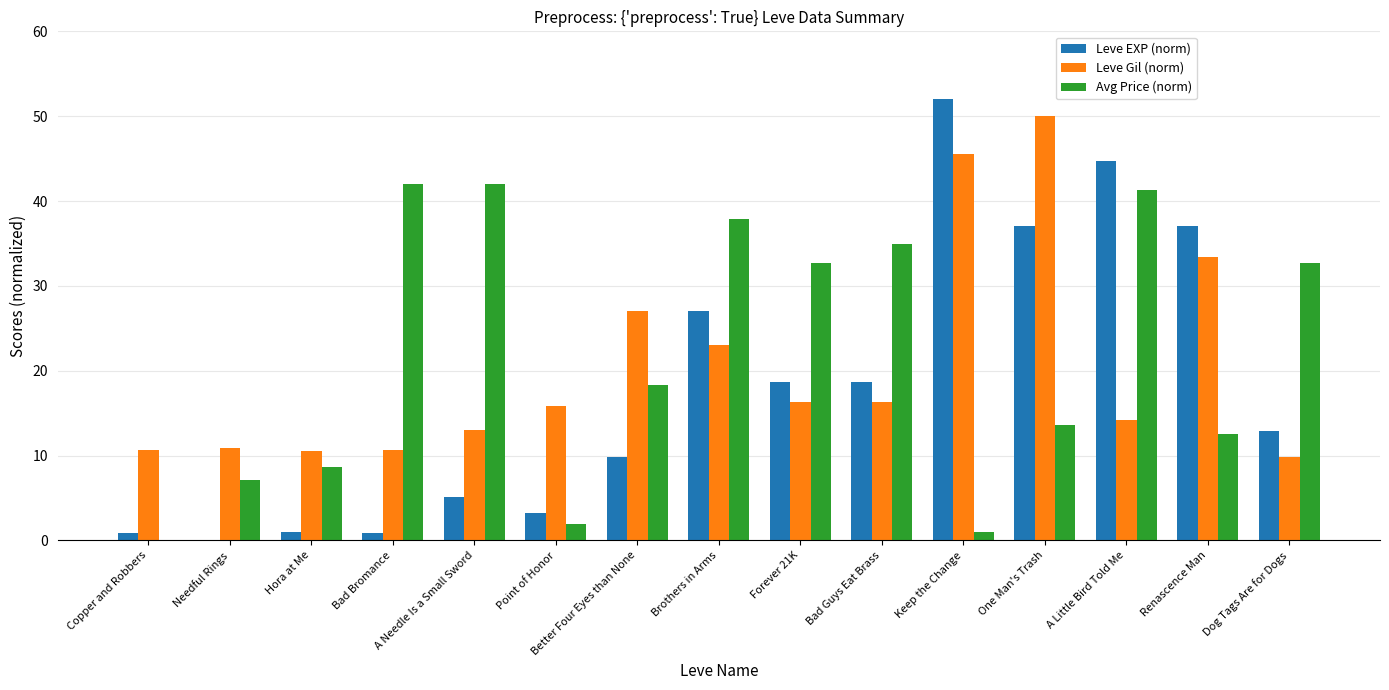

True or false: Leve EXP (norm) has a value of 5.1 at A Needle Is a Small Sword.

True